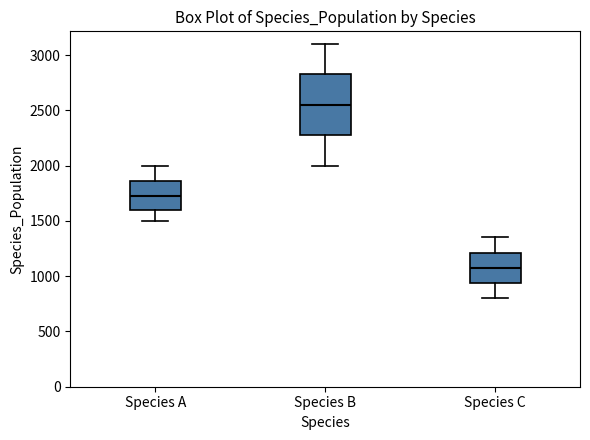

Where does the median line of the box for Species C sit on the y-axis? The values are not printed on the chart, so give them approximately, as read against the axis.

1100